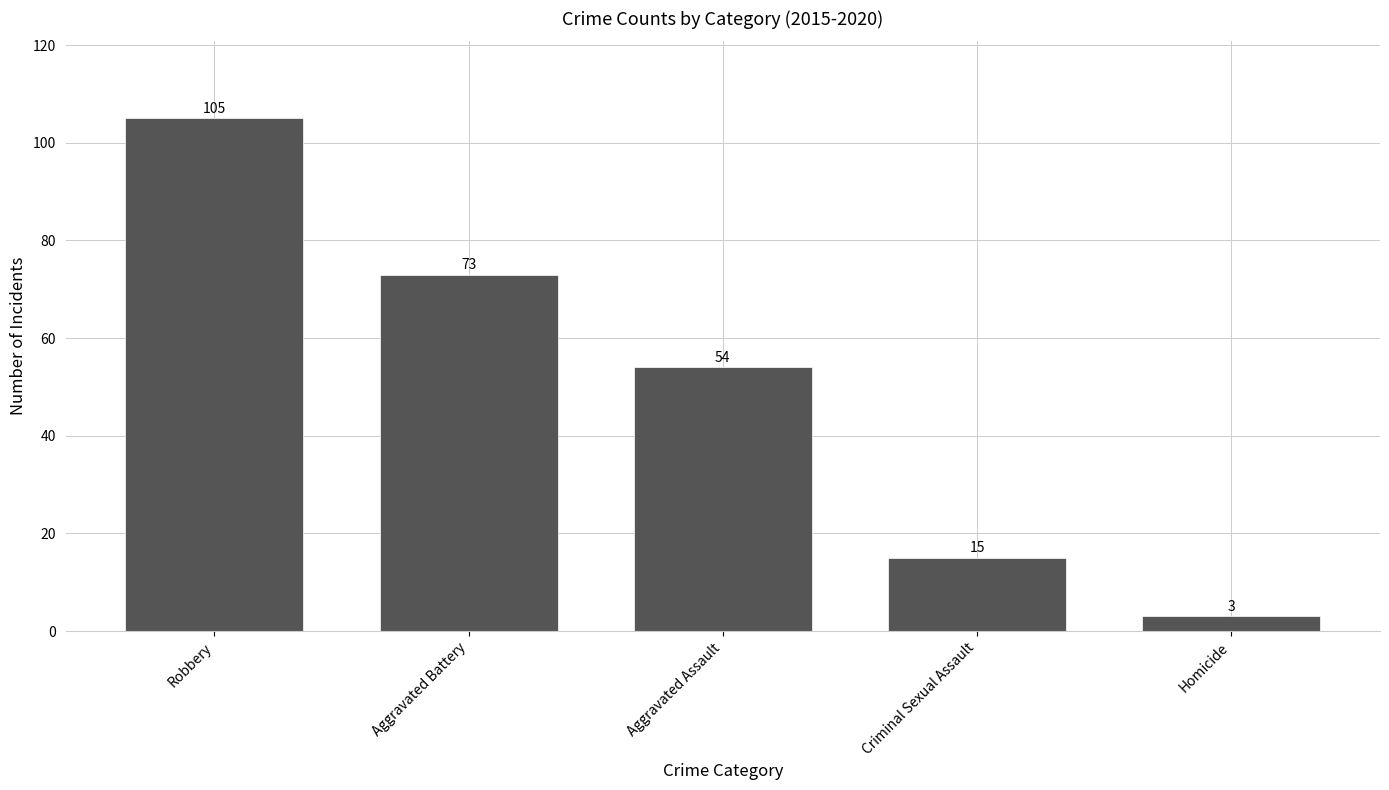

Where is the data nearest to the value 54?

Aggravated Assault